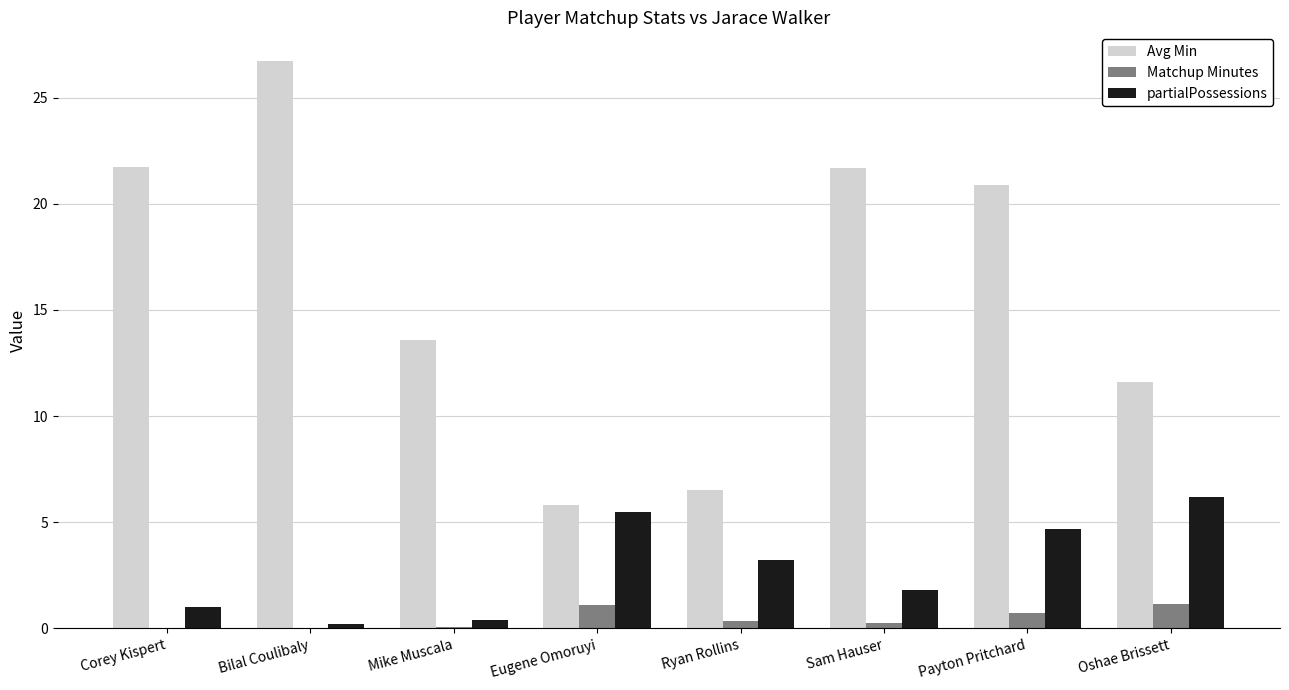

What are all the series names shown in the legend?

Avg Min, Matchup Minutes, partialPossessions